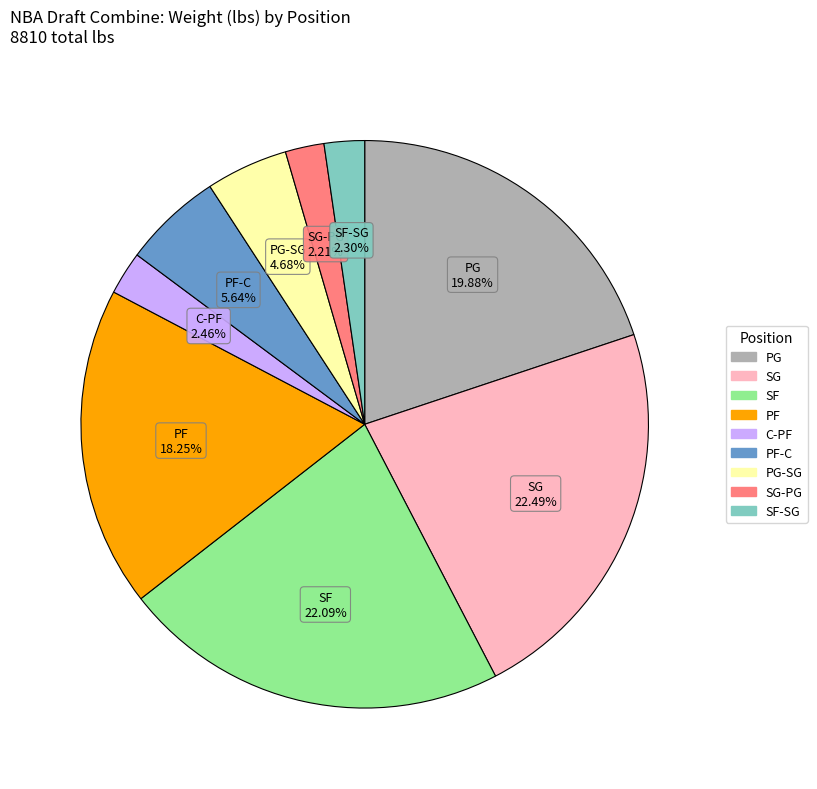

To the nearest percent, what percentage of the pie is C-PF?

2%